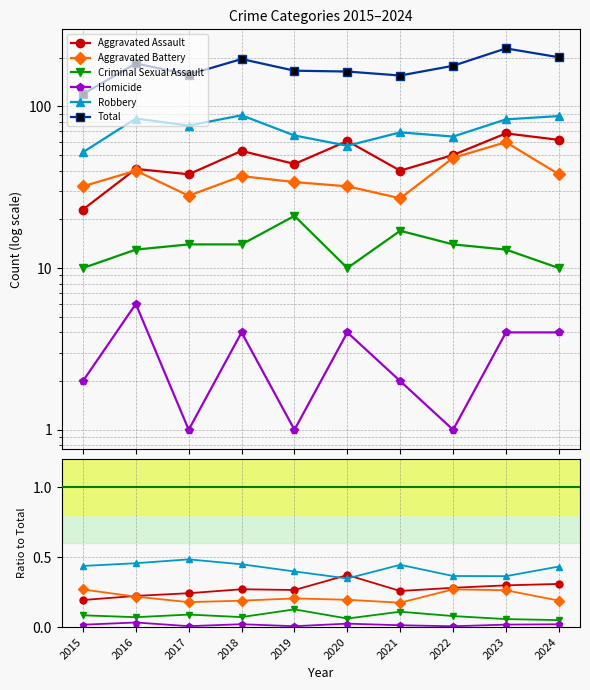

What is the difference between the Aggravated Assault values at 2024 and 2021?

0.1